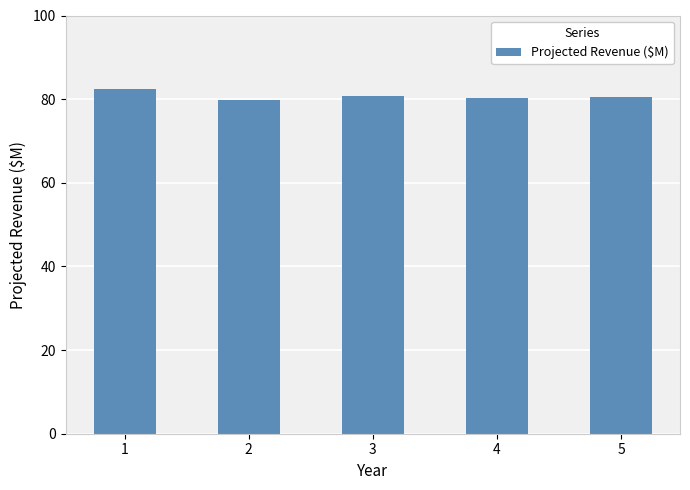

Where does the data first go above 80?

1